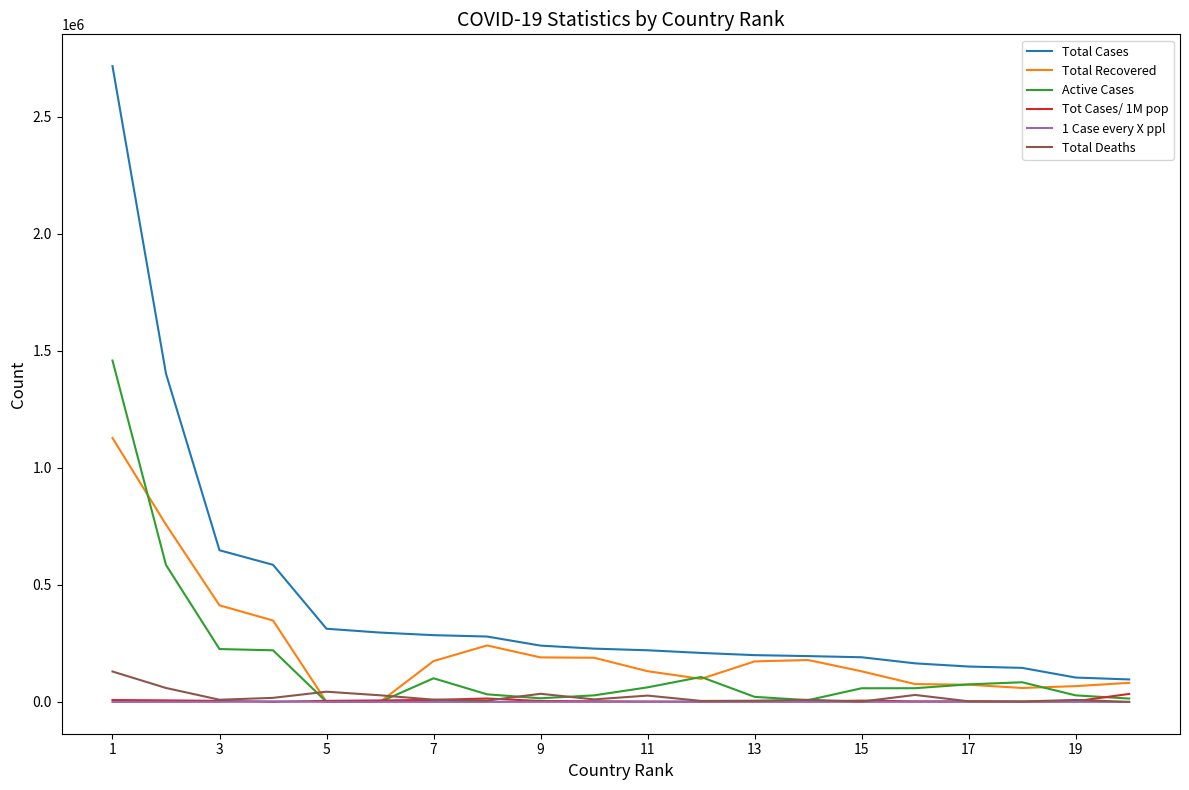

Count the number of categories in the chart.

20